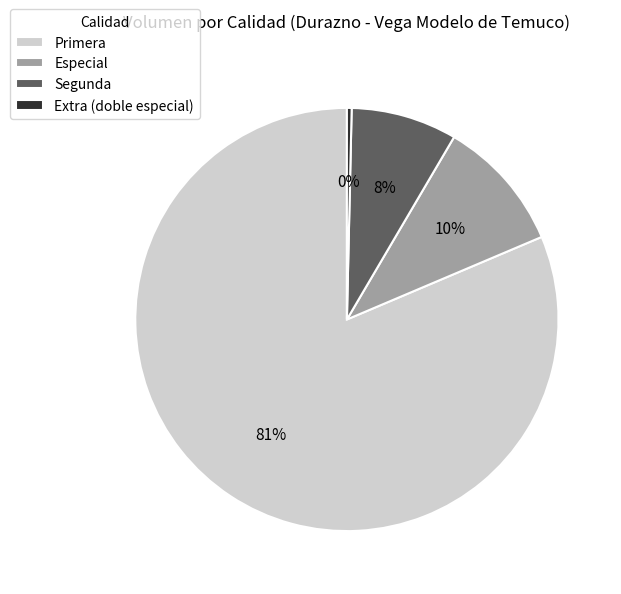

Count the number of slices in the pie.

4